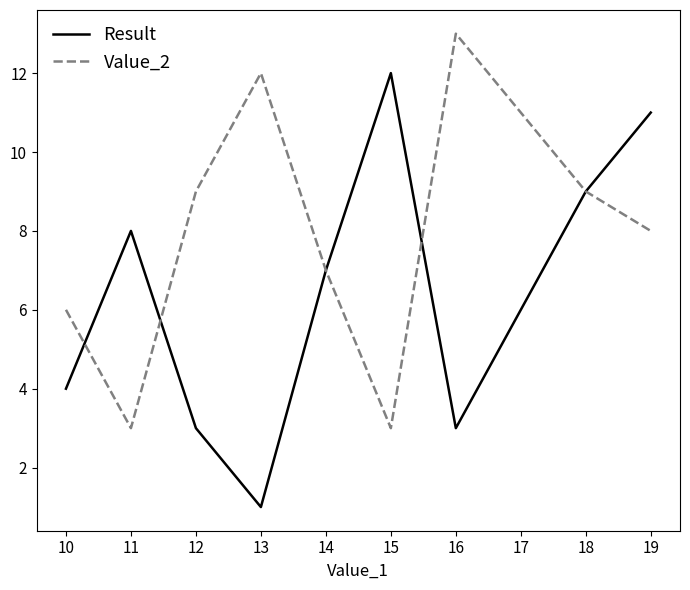

Count the Value_2 values in the range 6 to 11.

6